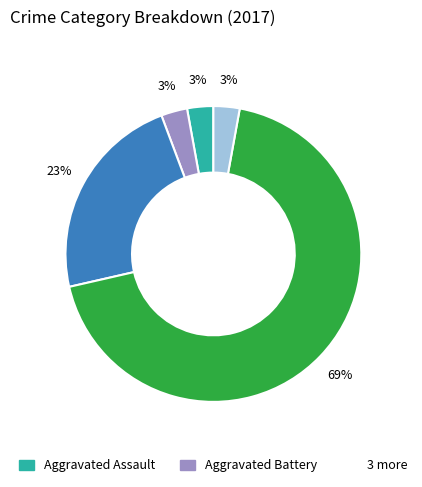

To the nearest percent, what is the average slice percentage?

20%